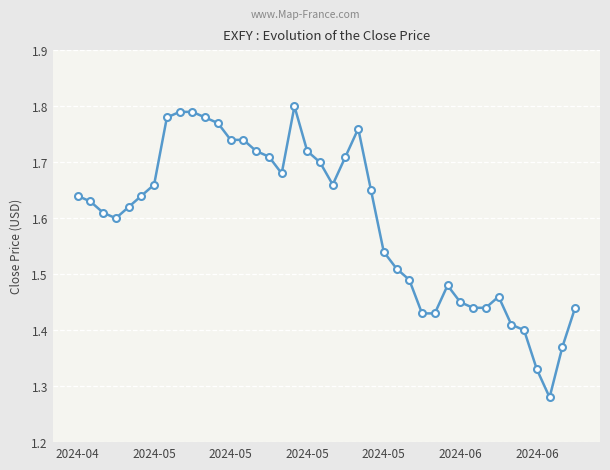

True or false: the data has more than 2 interior local peaks.

True